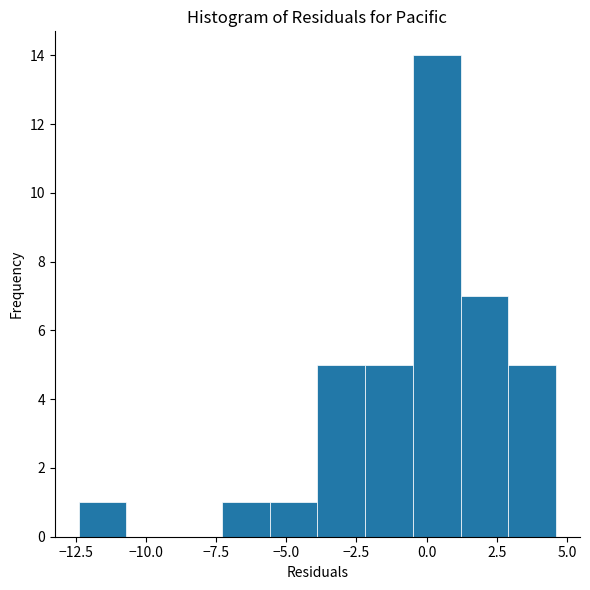

Read against the x-axis, roughly where is the centre of the tallest bar?

0.5